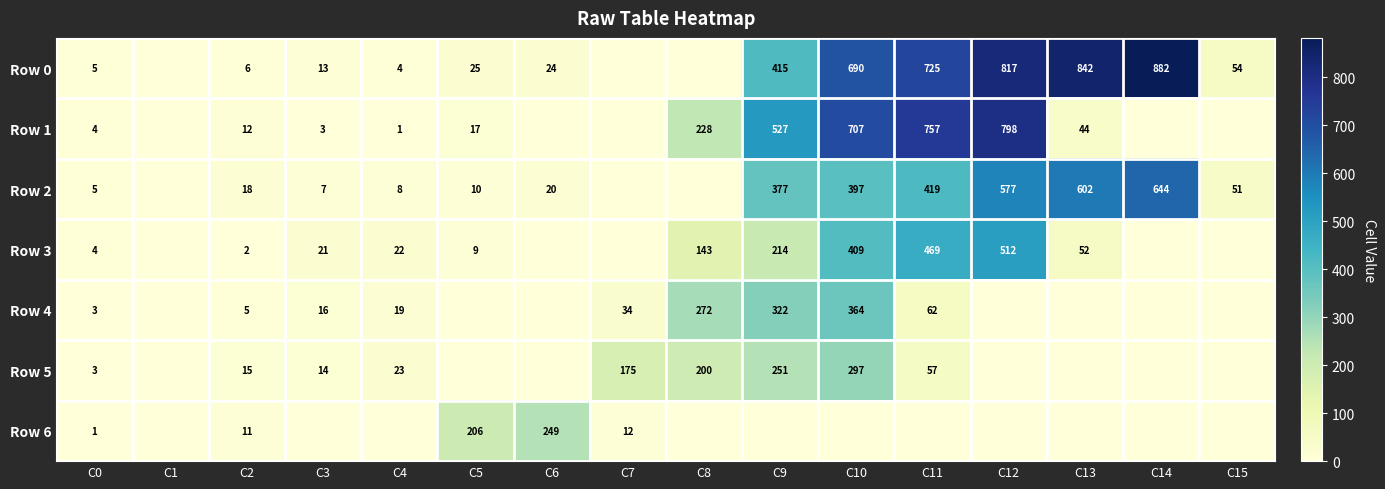

How many categories are shown in the chart?

16